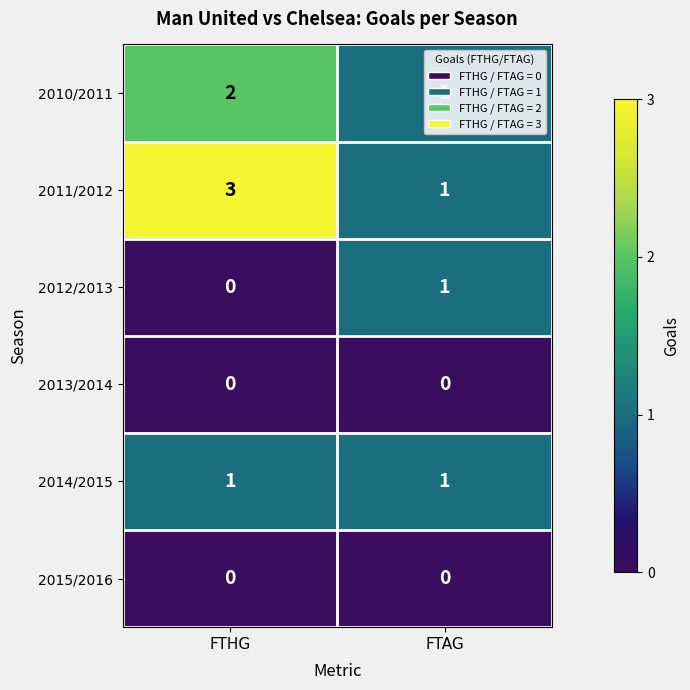

Which category has the highest value across all series?

FTHG